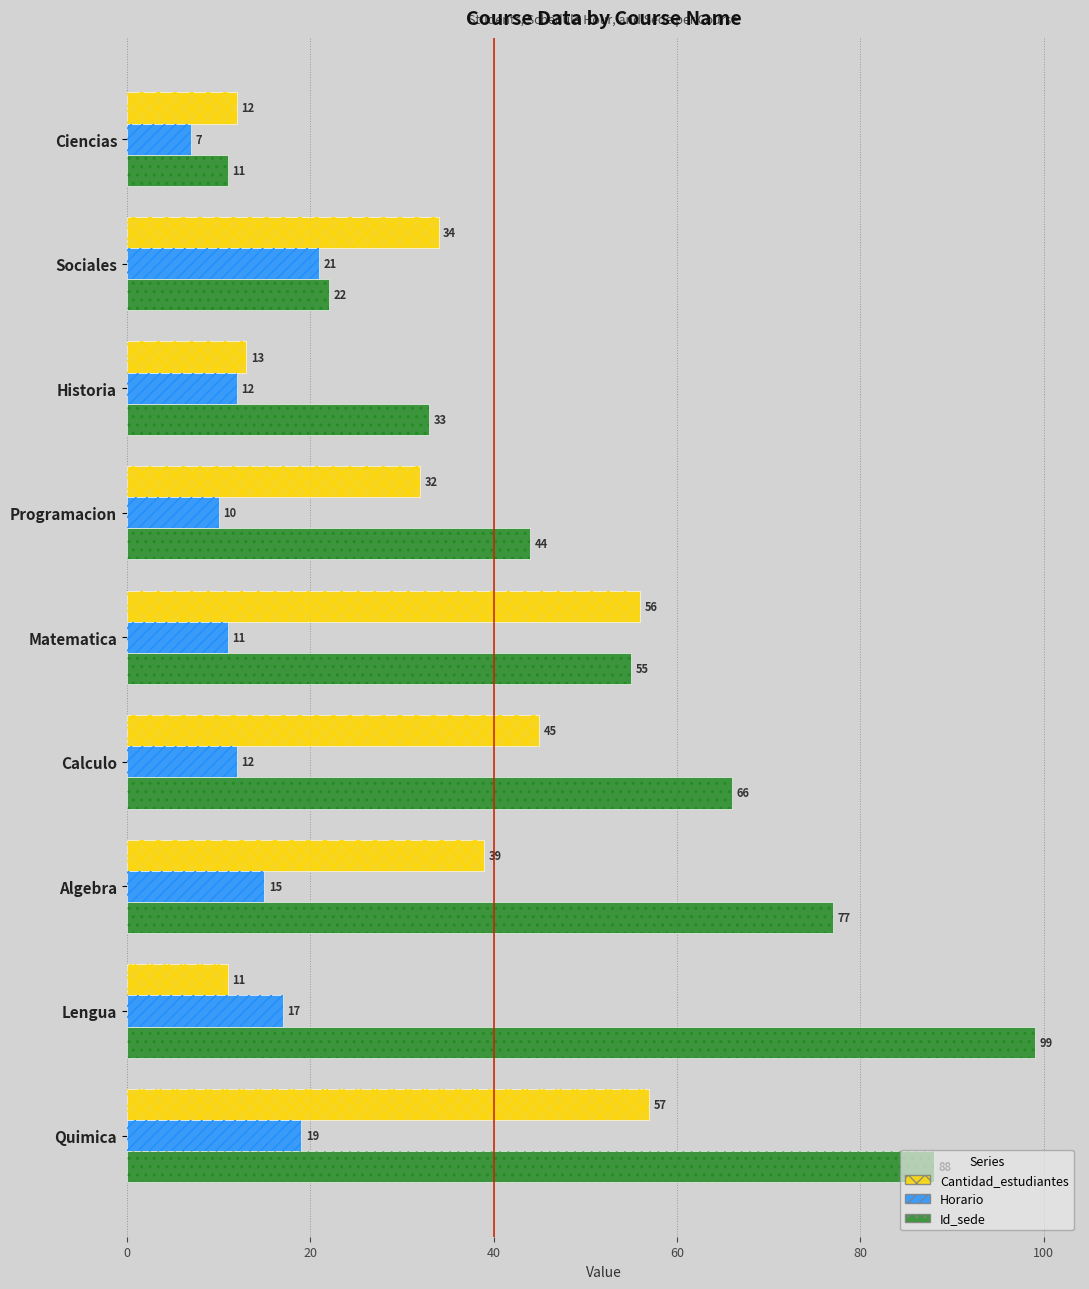

How many bars are there in each group?

3